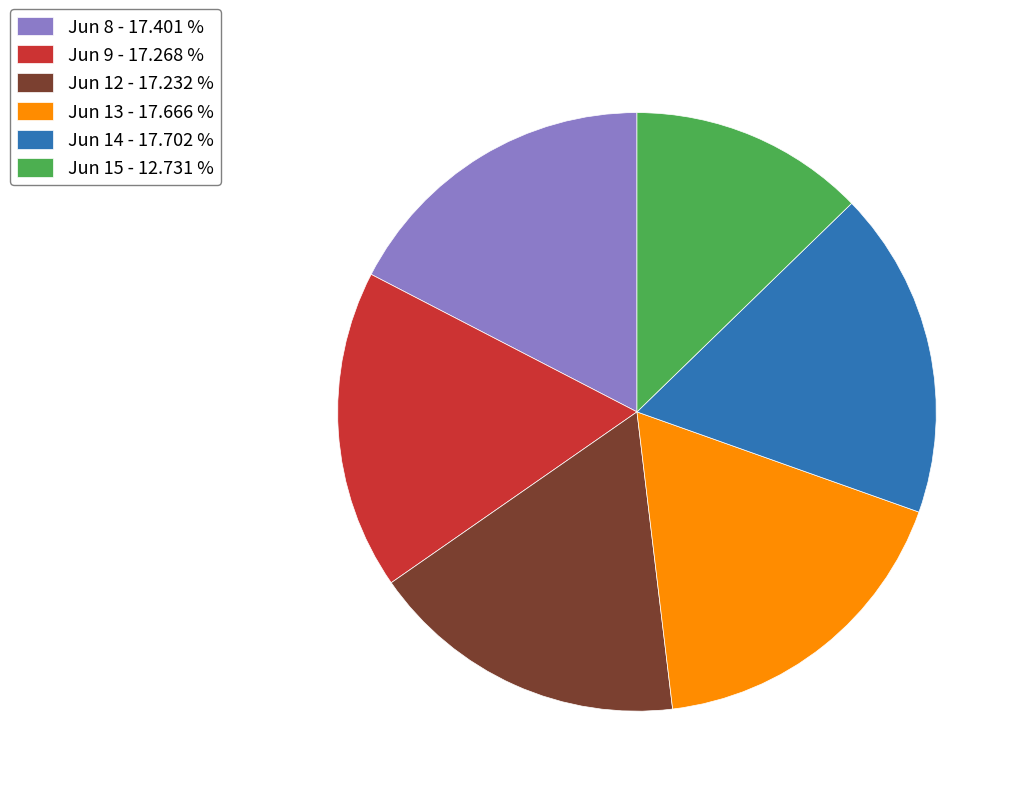

Is there any slice that represents more than half of the pie?

No